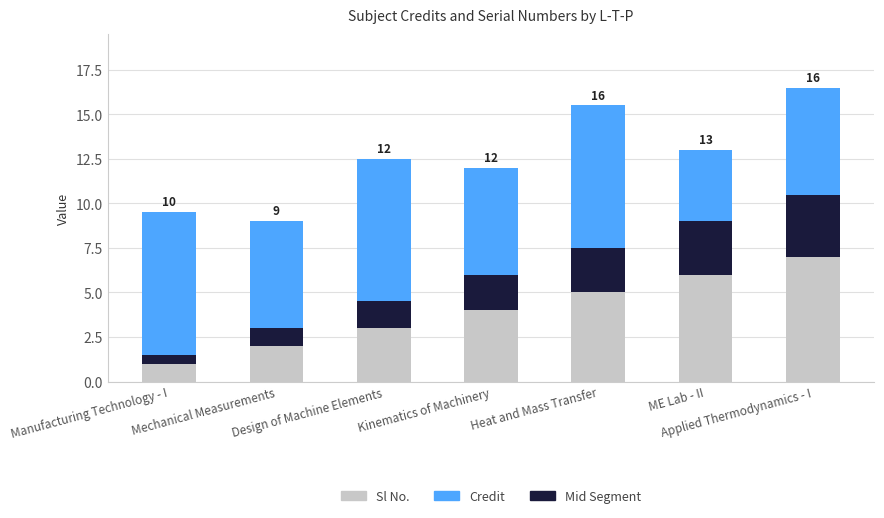

How many series are shown in this chart?

3